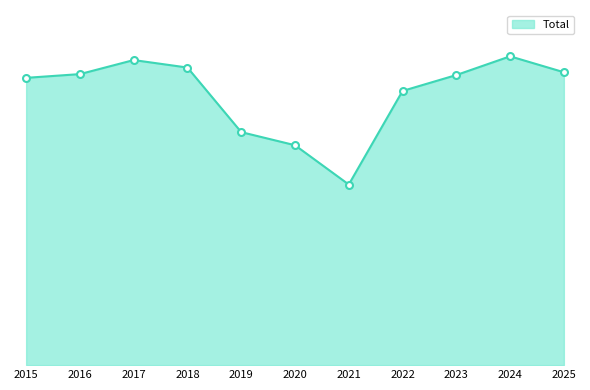

Does the chart have visible grid lines?

No